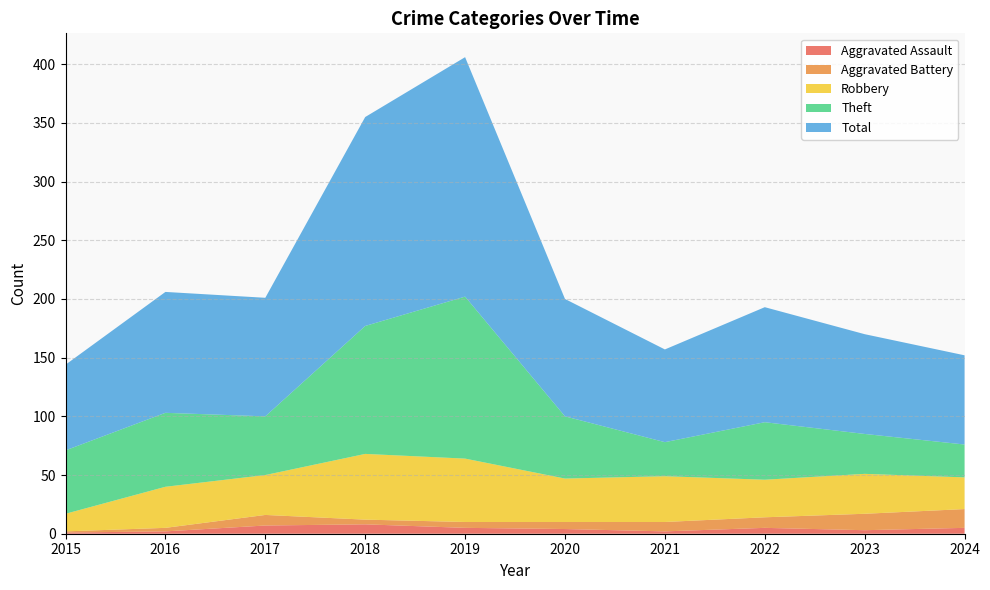

Reading right to left, extract all data points from this chart.

Aggravated Assault: 5	3	5	2	4	5	8	7	2	1
Aggravated Battery: 16	14	9	8	6	5	4	9	3	1
Robbery: 27	34	32	39	37	54	56	34	35	15
Theft: 28	34	49	29	53	138	109	50	63	54
Total: 76	85	98	79	100	204	178	101	103	73